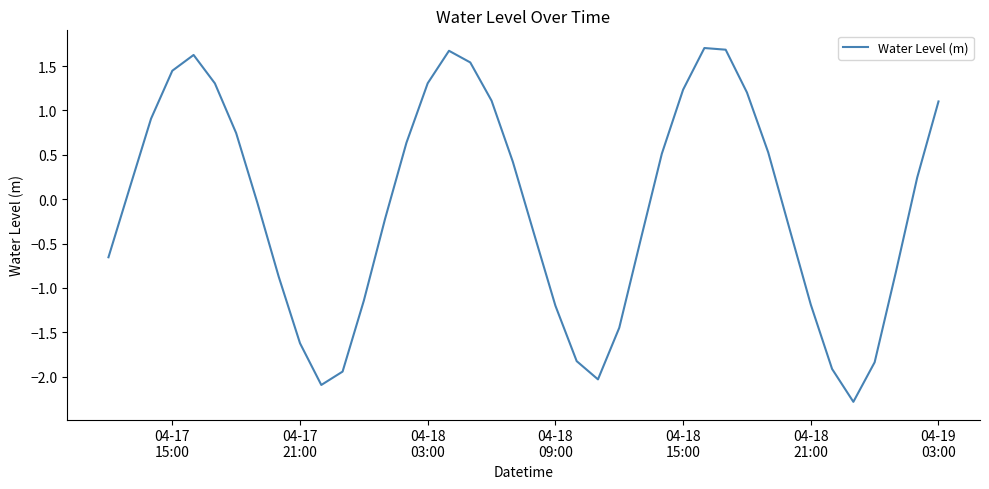

What is the difference between the second highest and minimum values?

4.0